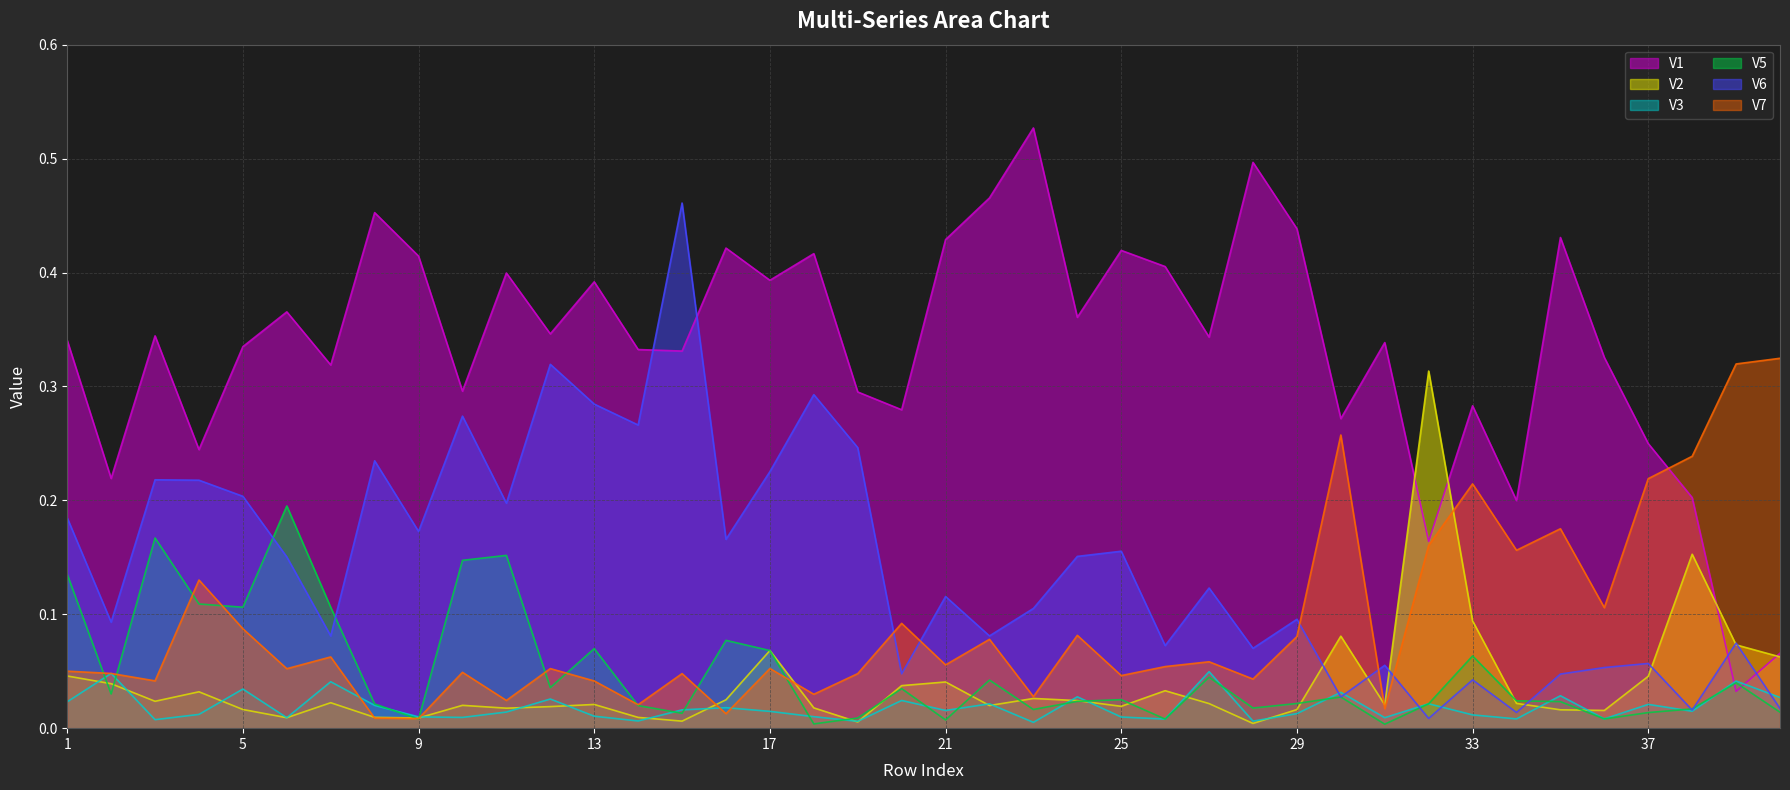

What is the sum of all V7 values?

3.7